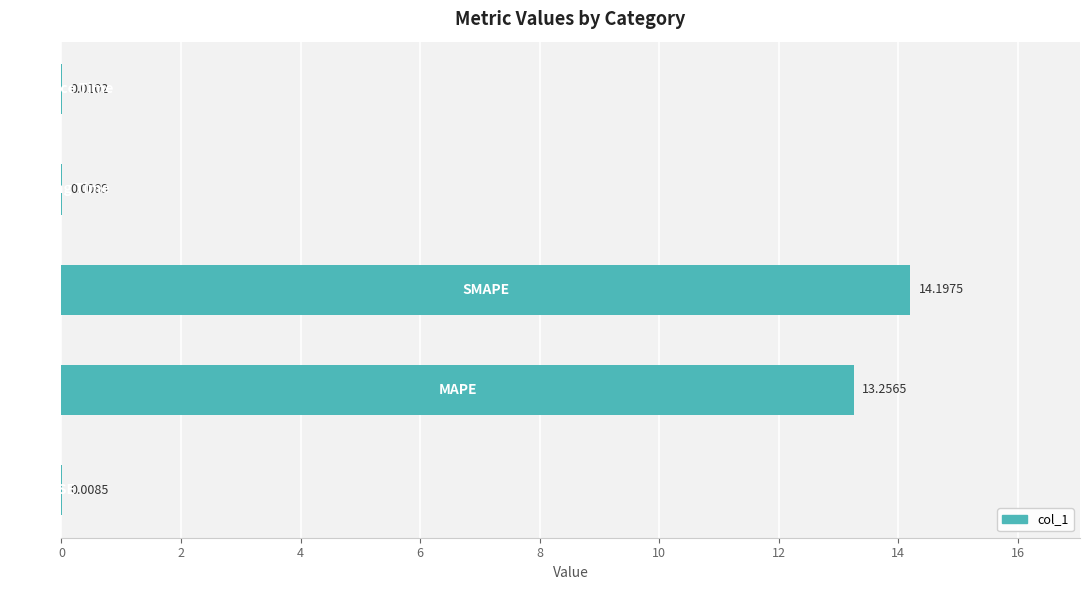

What is the average value?

5.5